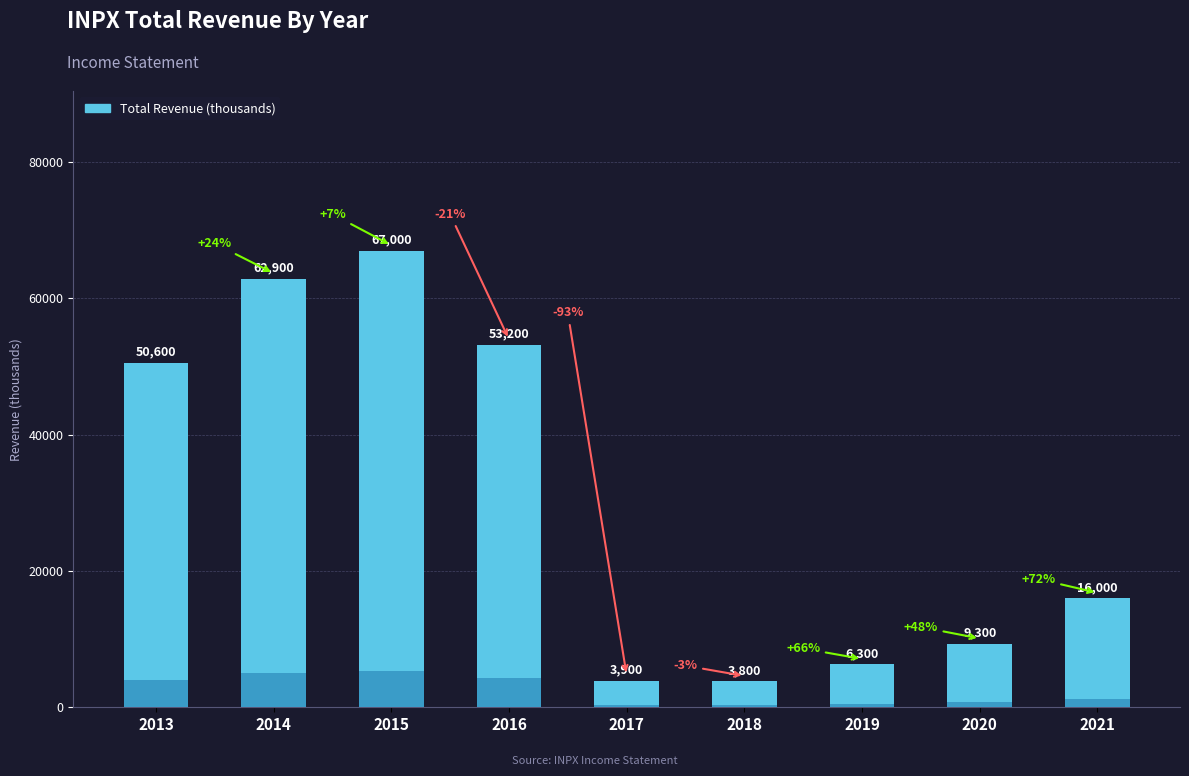

What is the difference between the second highest and second lowest values?

59000